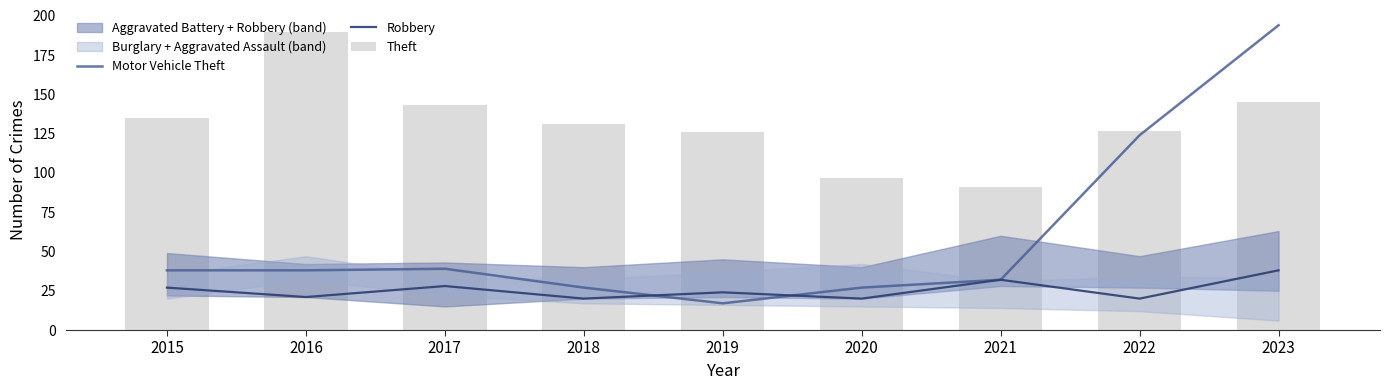

Is the value of Theft at 2022 greater than the value of Motor Vehicle Theft at 2019?

Yes